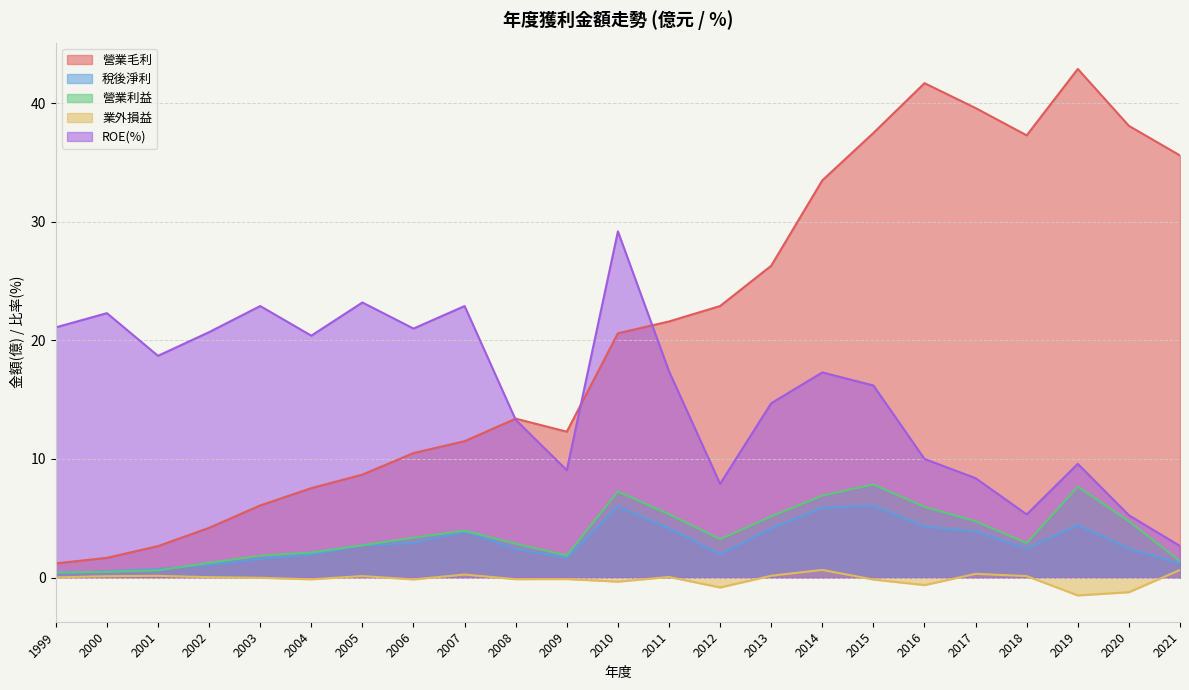

Reading left to right, list all the values displayed in this chart.

營業毛利: 1999=1.2	2000=1.7	2001=2.6	2002=4.2	2003=6.1	2004=7.5	2005=8.7	2006=10.5	2007=11.5	2008=13.4	2009=12.3	2010=20.6	2011=21.6	2012=22.9	2013=26.3	2014=33.5	2015=37.5	2016=41.7	2017=39.6	2018=37.3	2019=42.9	2020=38.1	2021=35.6
稅後淨利: 1999=0.4	2000=0.5	2001=0.7	2002=1.1	2003=1.6	2004=1.9	2005=2.7	2006=2.9	2007=3.9	2008=2.4	2009=1.6	2010=6.0	2011=4.2	2012=2.0	2013=4.2	2014=5.9	2015=6.1	2016=4.3	2017=3.9	2018=2.4	2019=4.4	2020=2.4	2021=1.2
營業利益: 1999=0.4	2000=0.5	2001=0.6	2002=1.2	2003=1.8	2004=2.1	2005=2.7	2006=3.4	2007=4.0	2008=2.9	2009=1.9	2010=7.3	2011=5.3	2012=3.2	2013=5.2	2014=6.9	2015=7.8	2016=6.0	2017=4.8	2018=2.9	2019=7.7	2020=4.8	2021=1.4
業外損益: 1999=0.0	2000=0.1	2001=0.1	2002=0.0	2003=-0.0	2004=-0.1	2005=0.1	2006=-0.2	2007=0.2	2008=-0.1	2009=-0.1	2010=-0.3	2011=0.1	2012=-0.8	2013=0.1	2014=0.6	2015=-0.2	2016=-0.6	2017=0.3	2018=0.1	2019=-1.5	2020=-1.2	2021=0.6
ROE(%): 1999=21.1	2000=22.3	2001=18.7	2002=20.7	2003=22.9	2004=20.4	2005=23.2	2006=21.0	2007=22.9	2008=13.3	2009=9.1	2010=29.2	2011=17.4	2012=7.9	2013=14.7	2014=17.3	2015=16.2	2016=10.0	2017=8.4	2018=5.3	2019=9.6	2020=5.2	2021=2.7